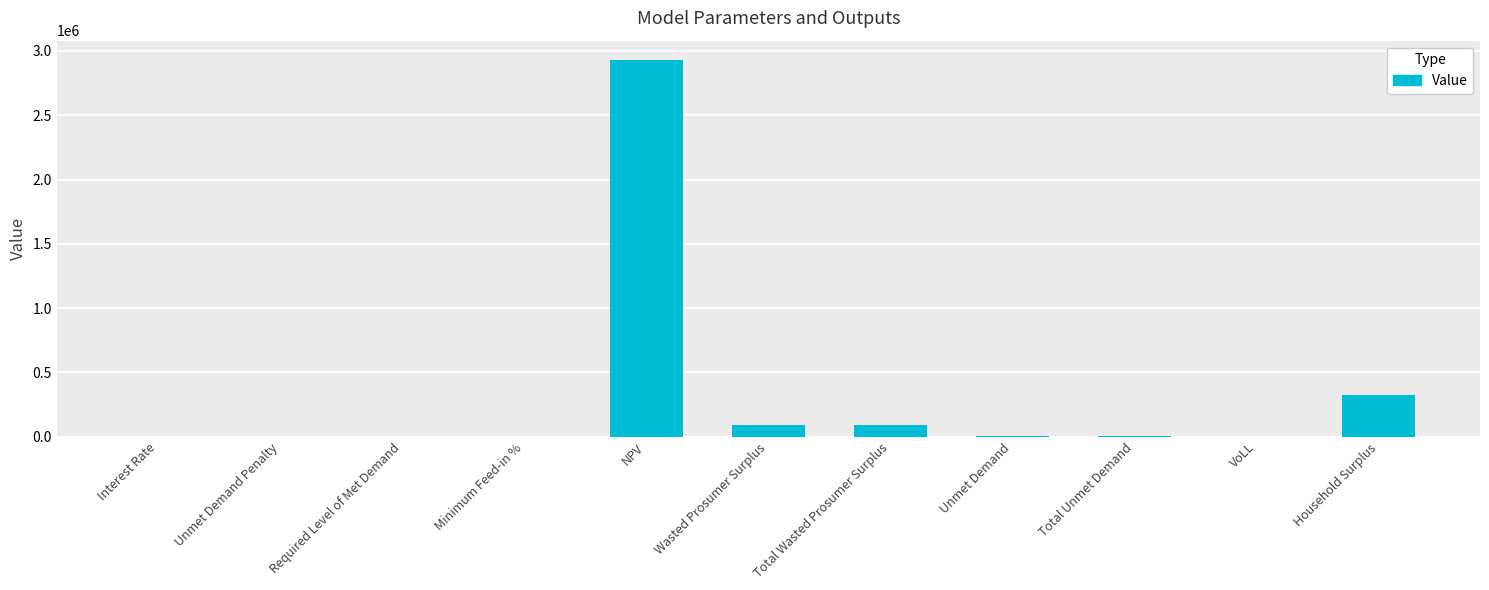

What is the ratio of the value at Total Wasted Prosumer Surplus to the value at Household Surplus?

0.3